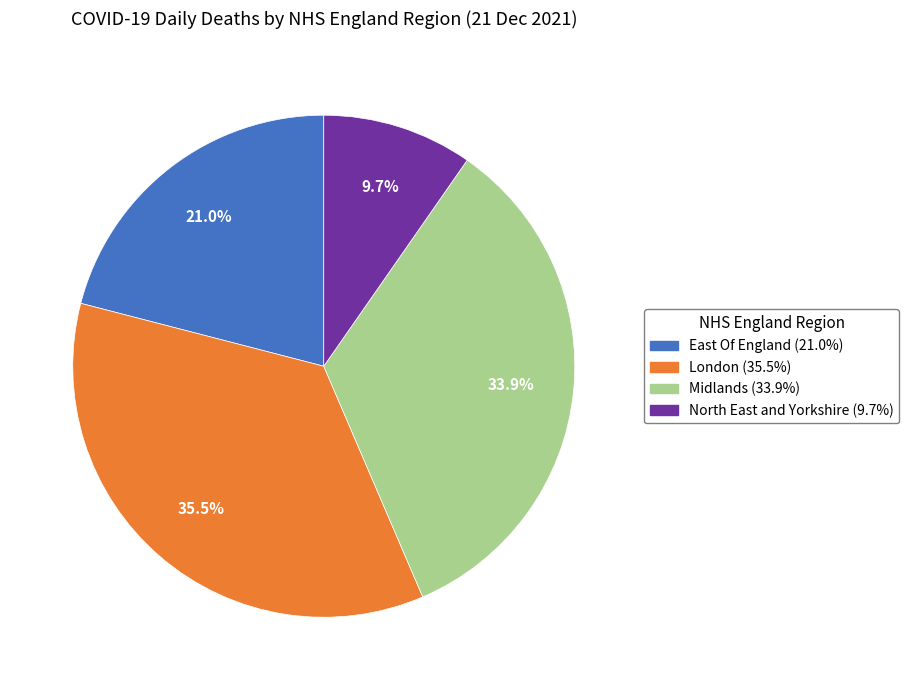

Is there any slice that represents more than half of the pie?

No